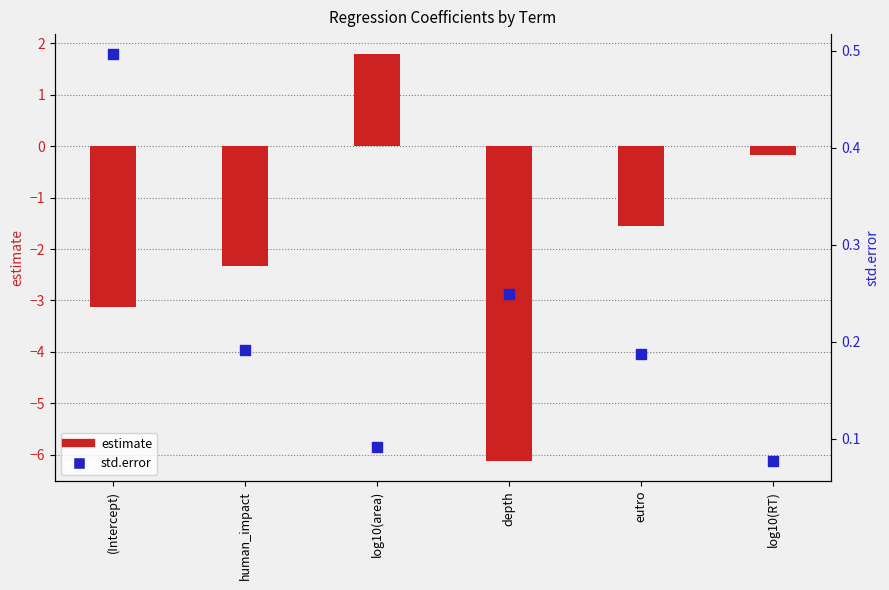

Which series has the largest Y range (max minus min)?

estimate